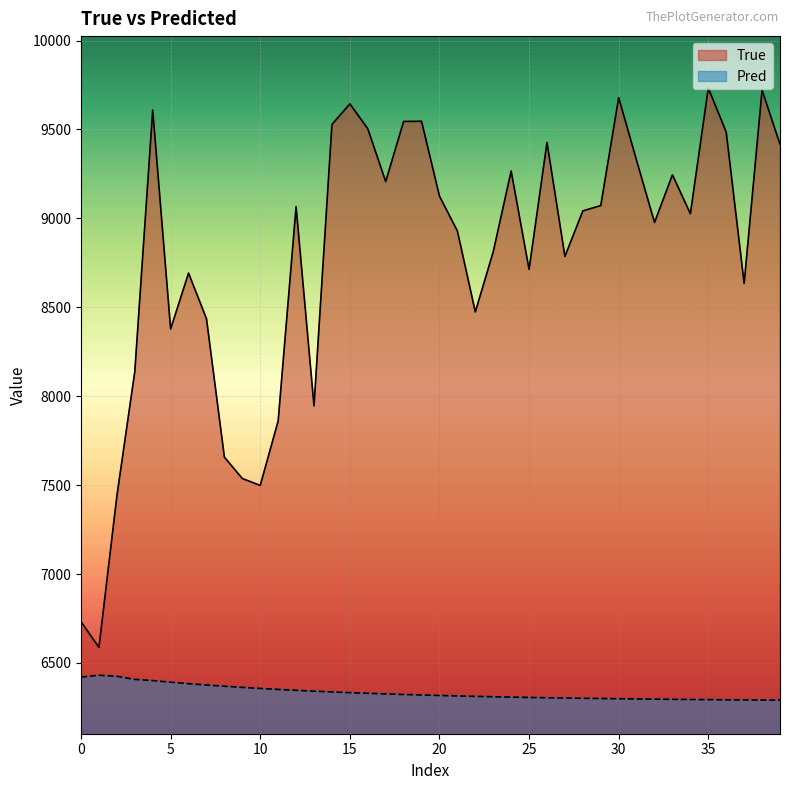

True or false: Pred and True cross at least once.

False